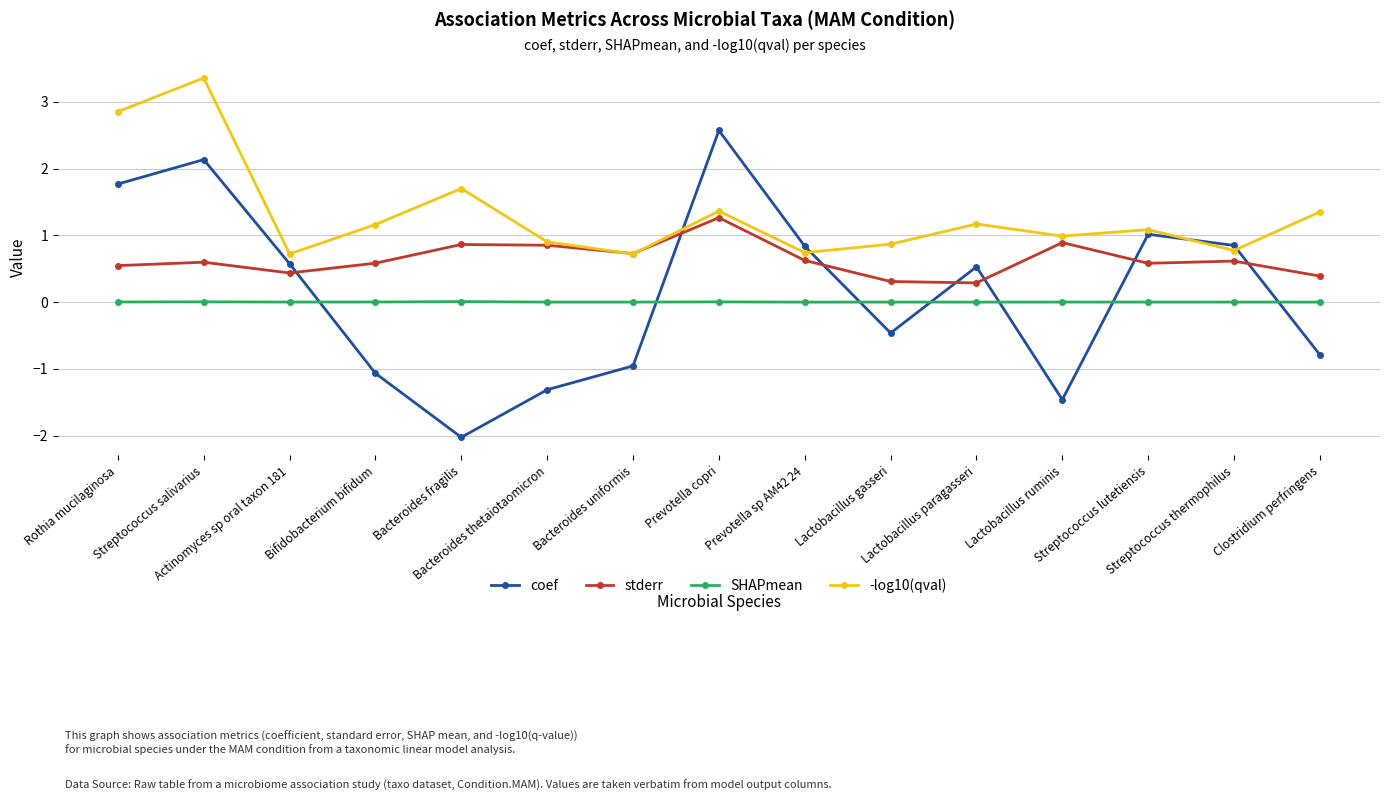

True or false: coef has more than 1 points higher than both neighbors.

True